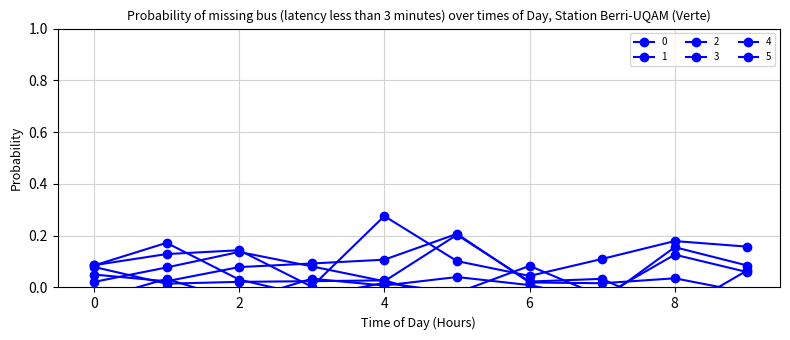

Read the 2 value at 2.

0.1